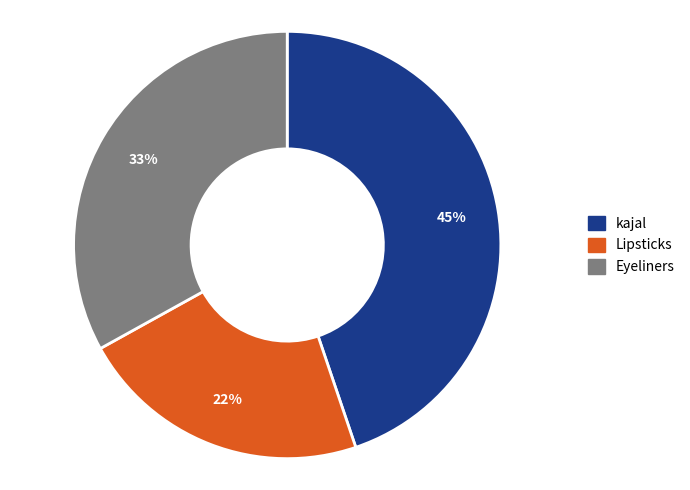

Rank the categories by value from lowest to highest.

Lipsticks, Eyeliners, kajal